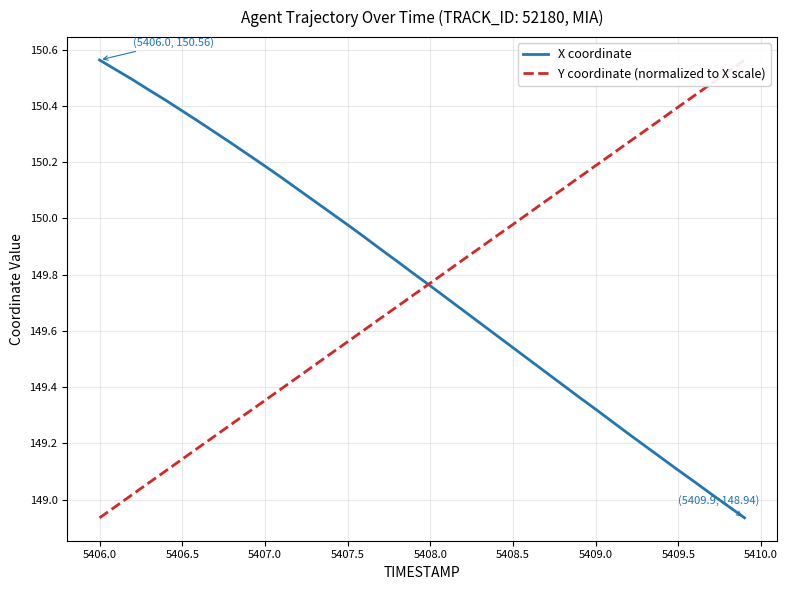

The X coordinate series shows 37.9 at 5407.0. True or false?

False